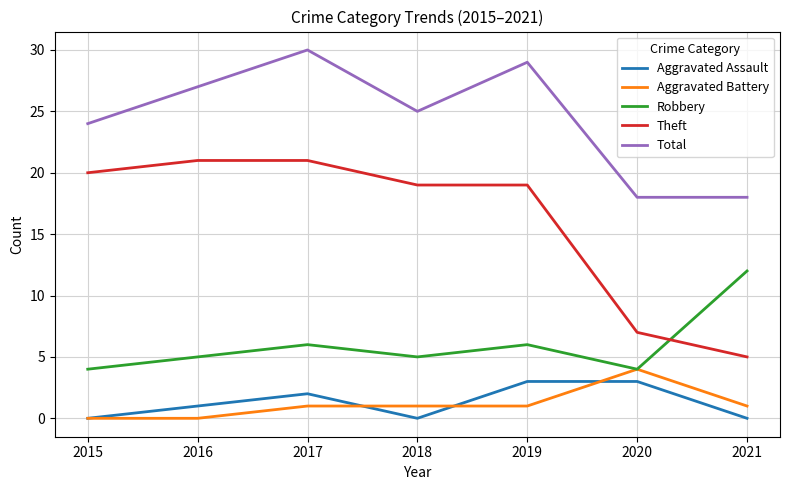

At which category does Total reach its first local peak?

2017